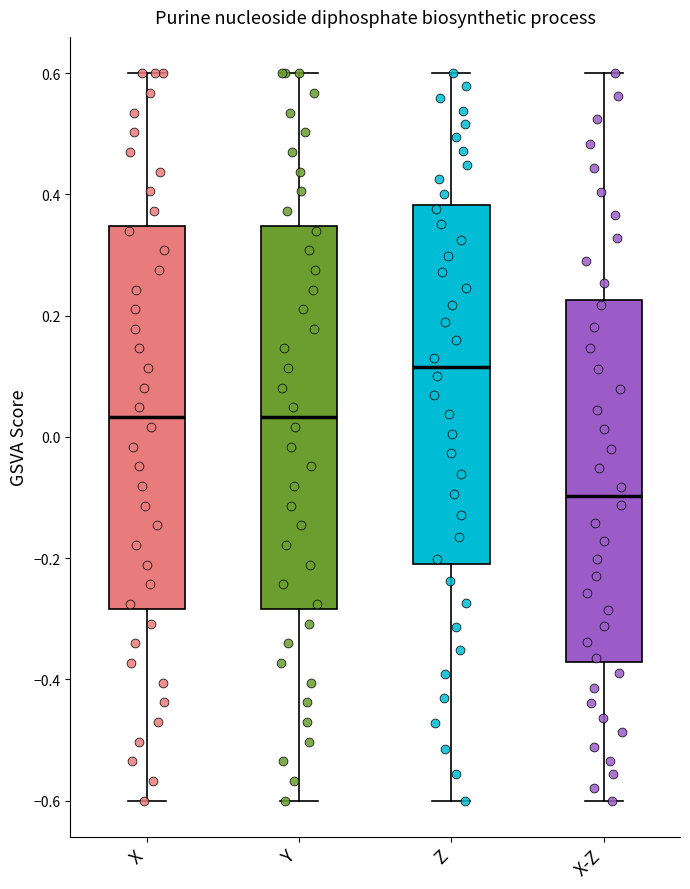

Reading left to right, read every box against the y-axis: the position of its median line, the range the box covers, and the ends of its whiskers. The values are not printed on the chart, so give them approximately, as read against the axis.

X: median 0.04, box -0.28 to 0.34, whiskers -0.60 to 0.60
Y: median 0.04, box -0.28 to 0.34, whiskers -0.60 to 0.60
Z: median 0.12, box -0.20 to 0.38, whiskers -0.60 to 0.60
X-Z: median -0.10, box -0.38 to 0.22, whiskers -0.60 to 0.60